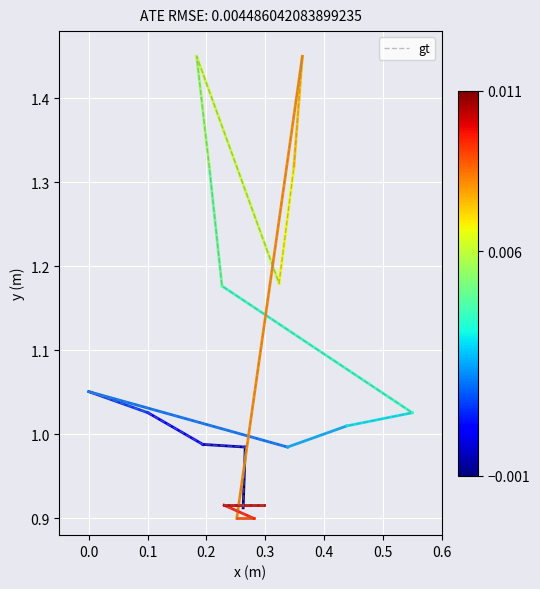

What is the maximum value shown in the chart?

1.5